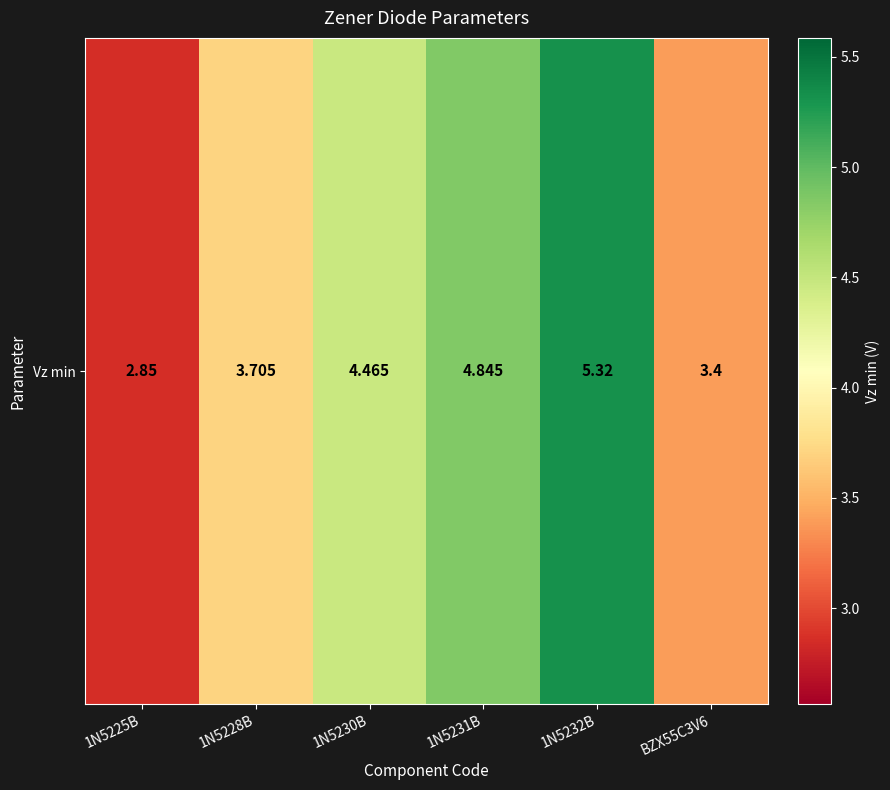

Reading right to left, transcribe all the data shown in this chart.

BZX55C3V6=3.4	1N5232B=5.3	1N5231B=4.8	1N5230B=4.5	1N5228B=3.7	1N5225B=2.9